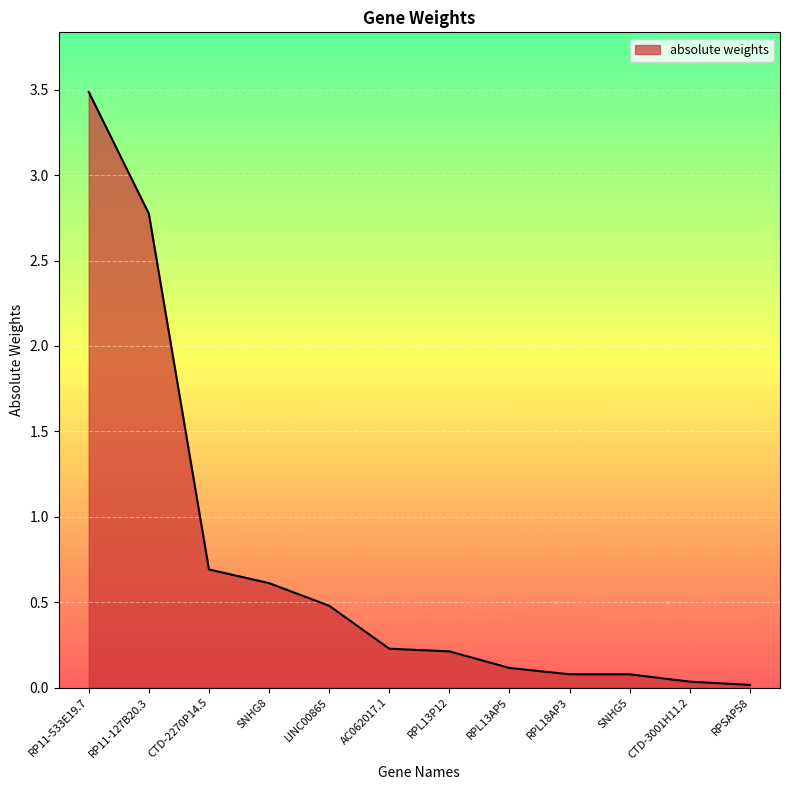

What is the difference between the values at LINC00865 and AC062017.1?

0.3